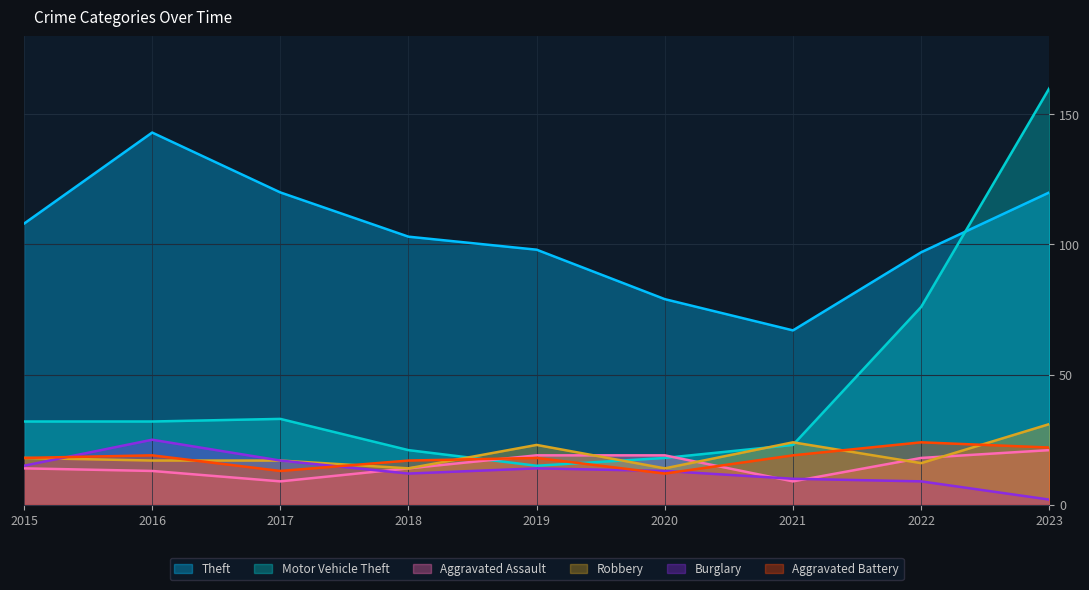

What are all the series names shown in the legend?

Theft, Motor Vehicle Theft, Aggravated Assault, Robbery, Burglary, Aggravated Battery